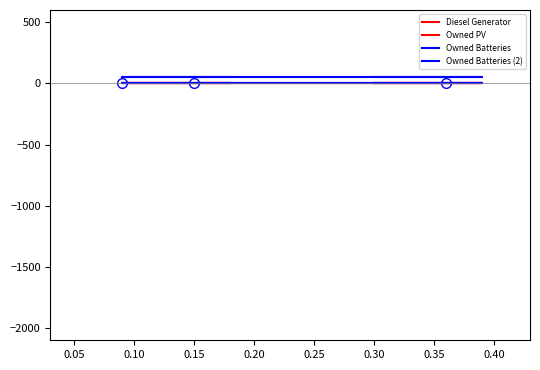

The Owned Batteries (2) series shows 50 at 0.10. True or false?

True